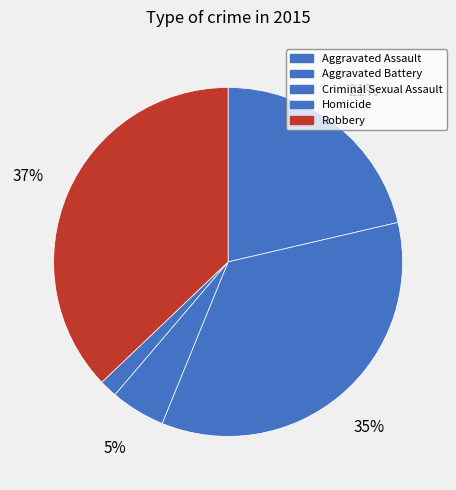

Which slice is the largest?

Robbery